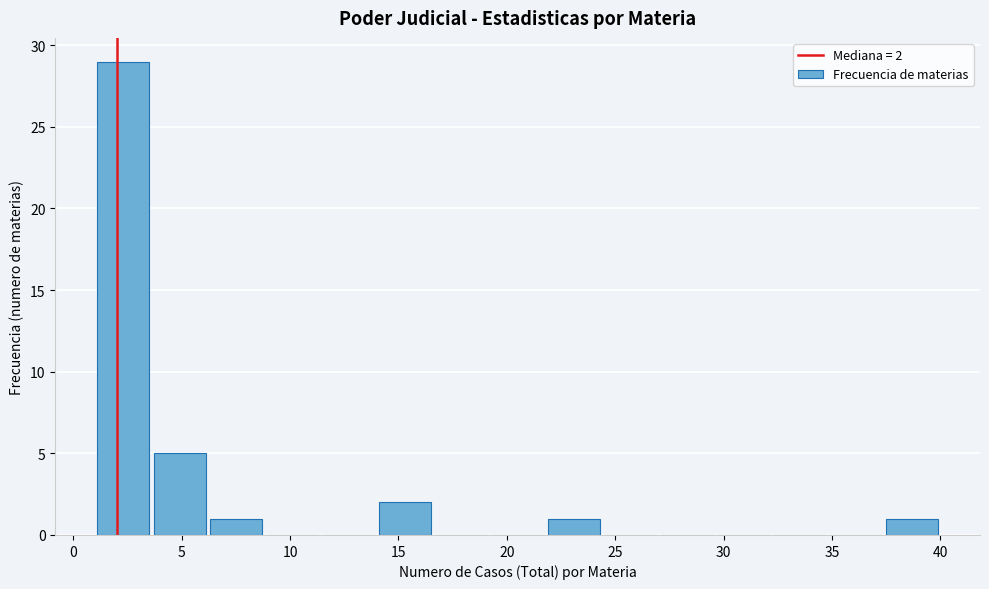

Which range on the x-axis has the tallest bar?

1.0 to 3.6